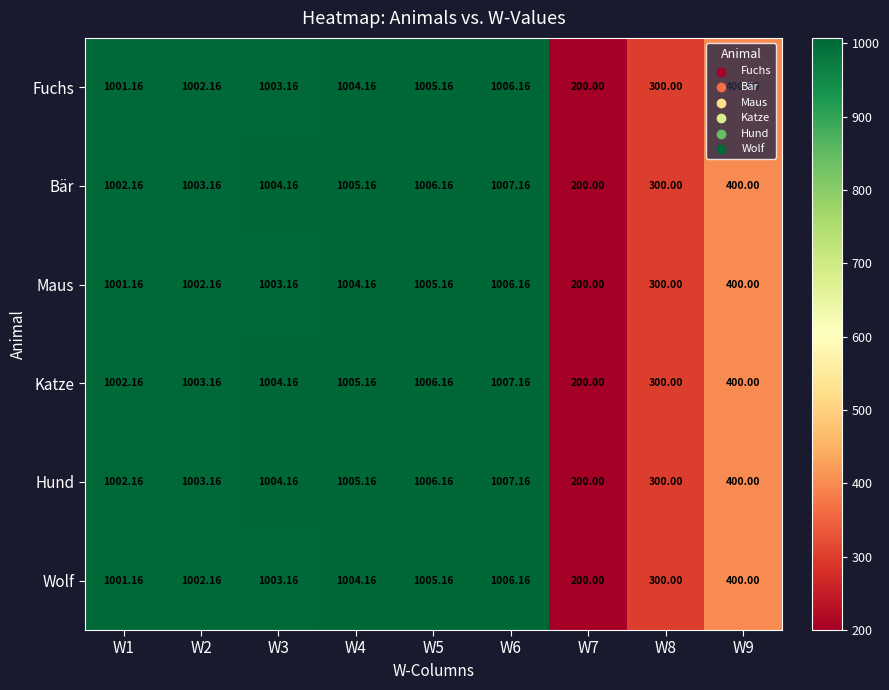

Reading left to right, what are all the values shown in this chart?

Fuchs: W1=1001.2	W2=1002.2	W3=1003.2	W4=1004.2	W5=1005.2	W6=1006.2	W7=200.0	W8=300.0	W9=400.0
Bär: W1=1002.2	W2=1003.2	W3=1004.2	W4=1005.2	W5=1006.2	W6=1007.2	W7=200.0	W8=300.0	W9=400.0
Maus: W1=1001.2	W2=1002.2	W3=1003.2	W4=1004.2	W5=1005.2	W6=1006.2	W7=200.0	W8=300.0	W9=400.0
Katze: W1=1002.2	W2=1003.2	W3=1004.2	W4=1005.2	W5=1006.2	W6=1007.2	W7=200.0	W8=300.0	W9=400.0
Hund: W1=1002.2	W2=1003.2	W3=1004.2	W4=1005.2	W5=1006.2	W6=1007.2	W7=200.0	W8=300.0	W9=400.0
Wolf: W1=1001.2	W2=1002.2	W3=1003.2	W4=1004.2	W5=1005.2	W6=1006.2	W7=200.0	W8=300.0	W9=400.0